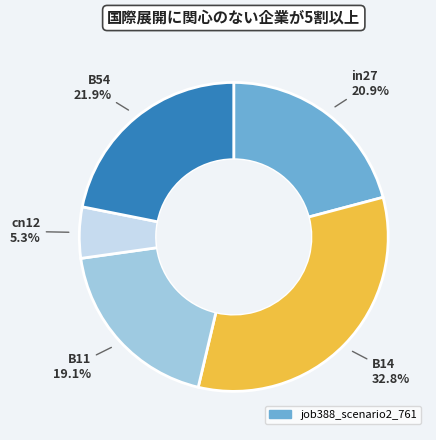

Does any single category account for the majority?

No